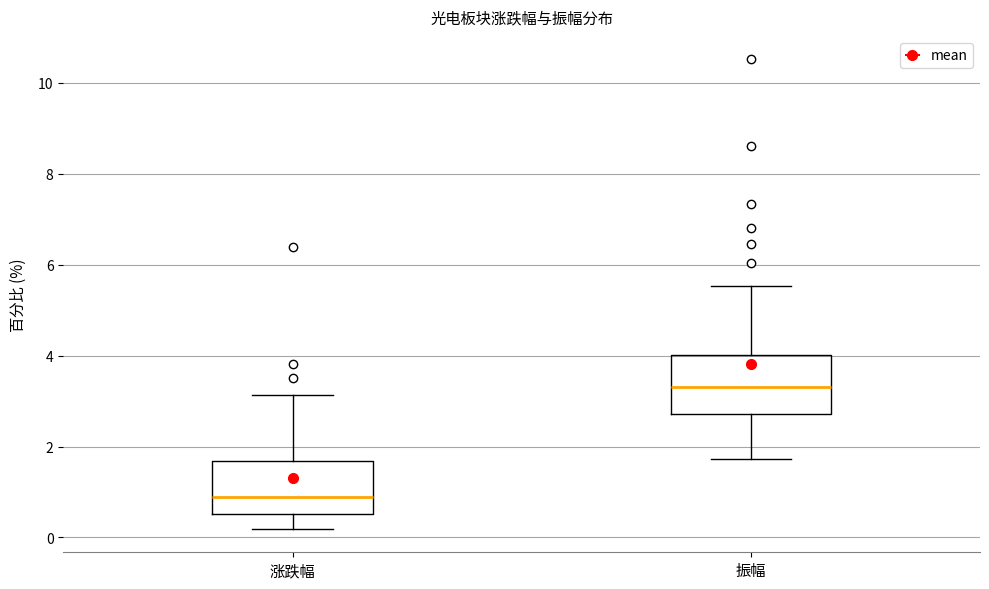

Where is the lower edge of the box for 振幅 on the y-axis? The values are not printed on the chart, so give them approximately, as read against the axis.

2.8